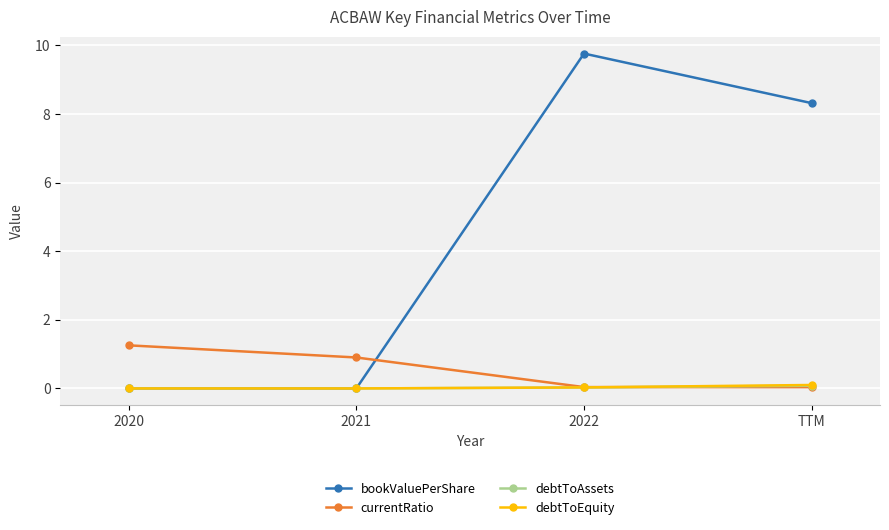

What value does the currentRatio series have at 2020?

1.3